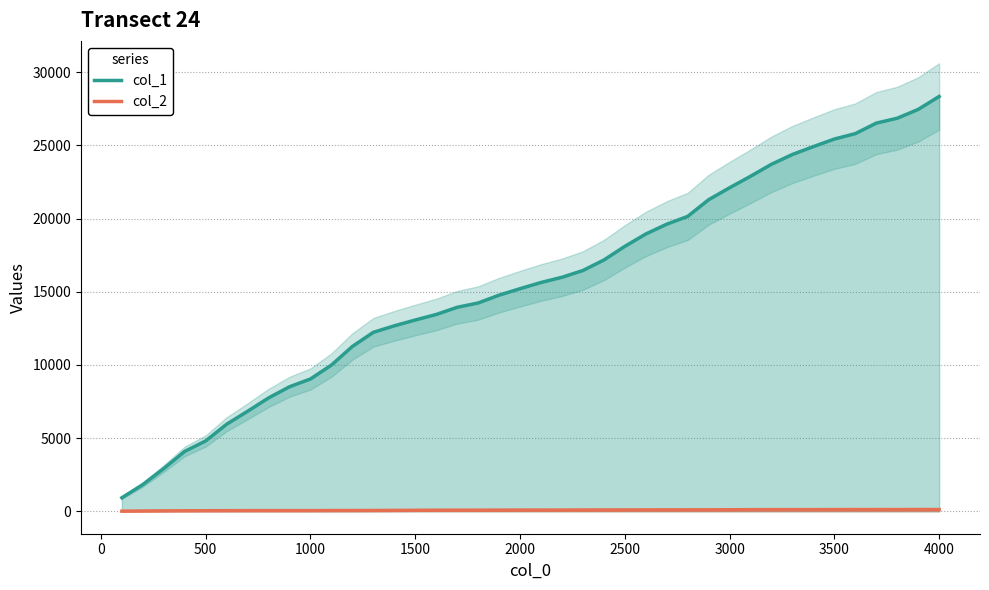

At which category is the sum across all series the highest?

4000